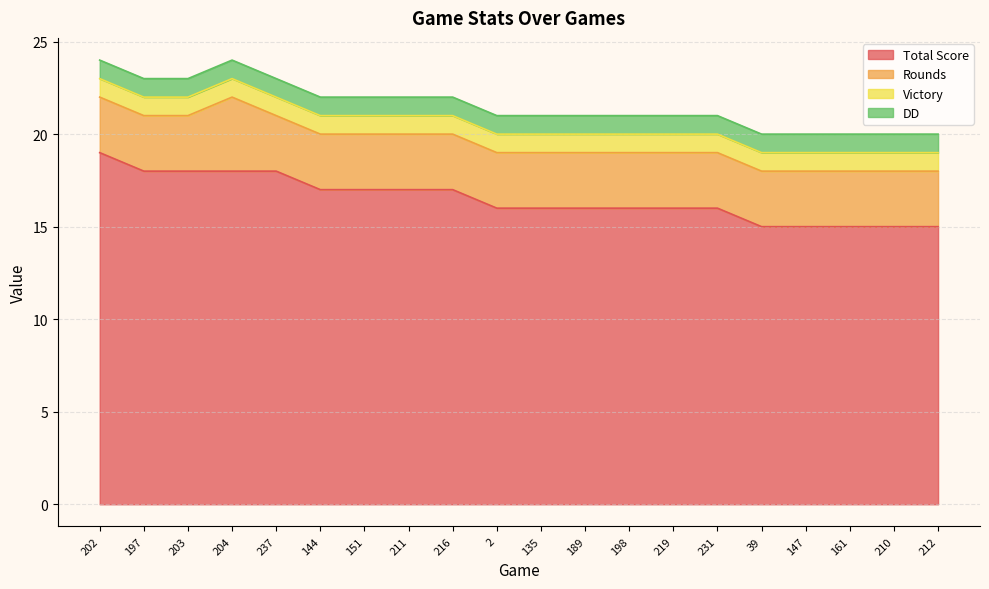

What is the sum of all Victory values?

20